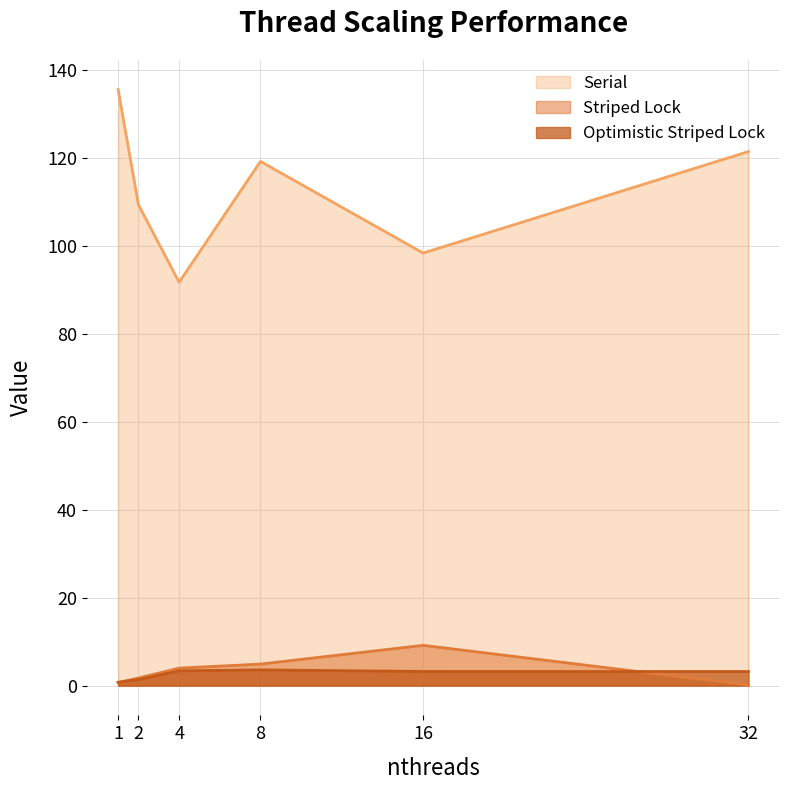

What is the spread (max minus min) of values at 4?

88.3